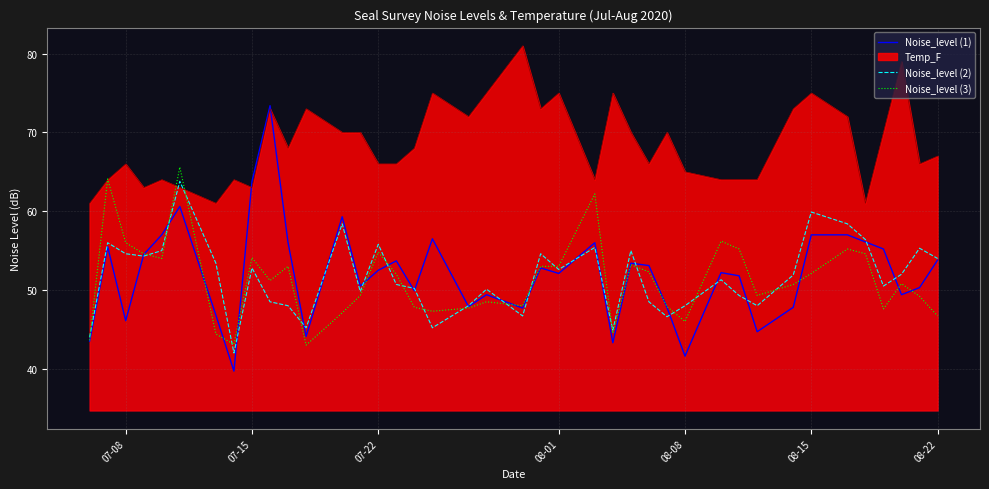

The Noise_level (1) series shows 93.3 at 07-15. True or false?

False